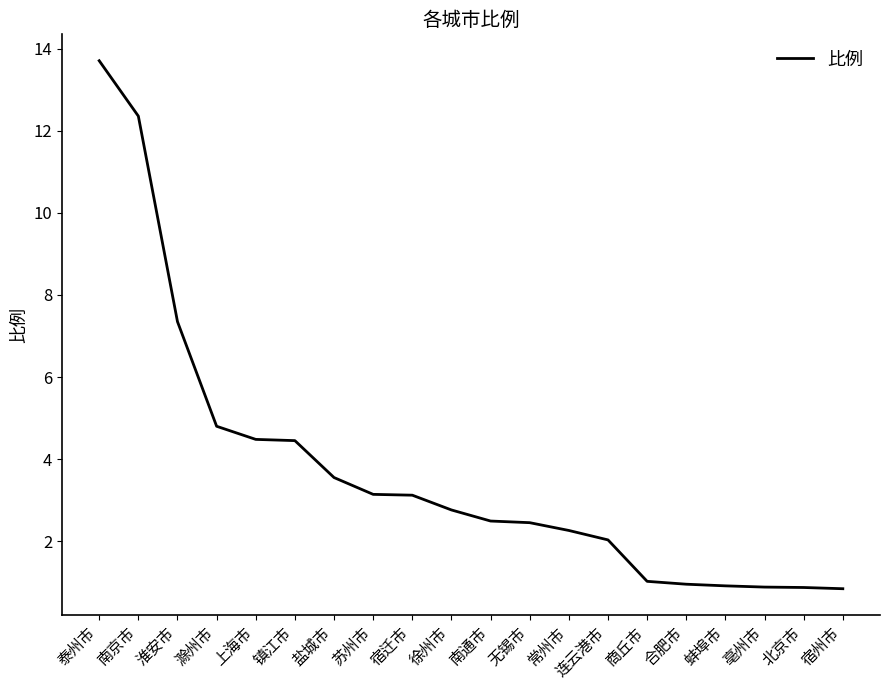

True or false: the data shows 3.5 at 盐城市.

True